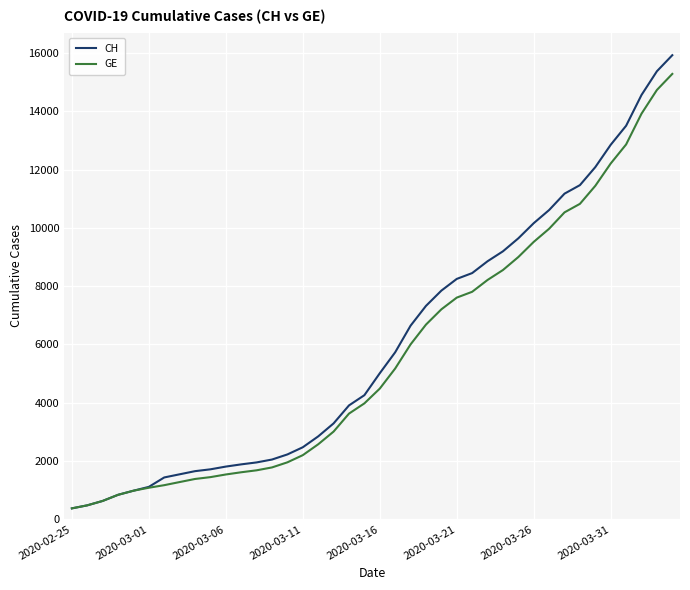

What is the maximum value shown in the chart?

15926